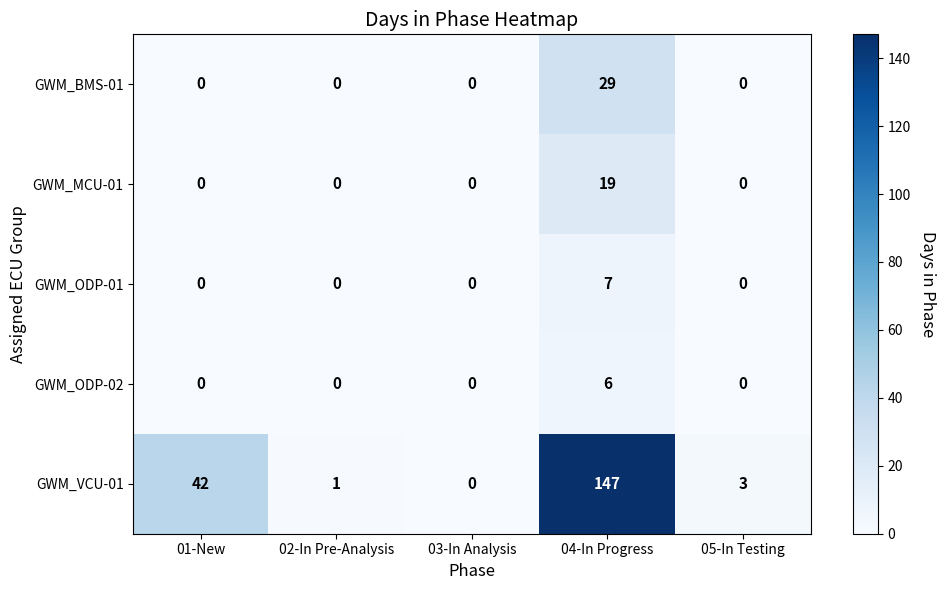

Rank the series at 04-In Progress from highest to lowest value.

GWM_VCU-01, GWM_BMS-01, GWM_MCU-01, GWM_ODP-01, GWM_ODP-02